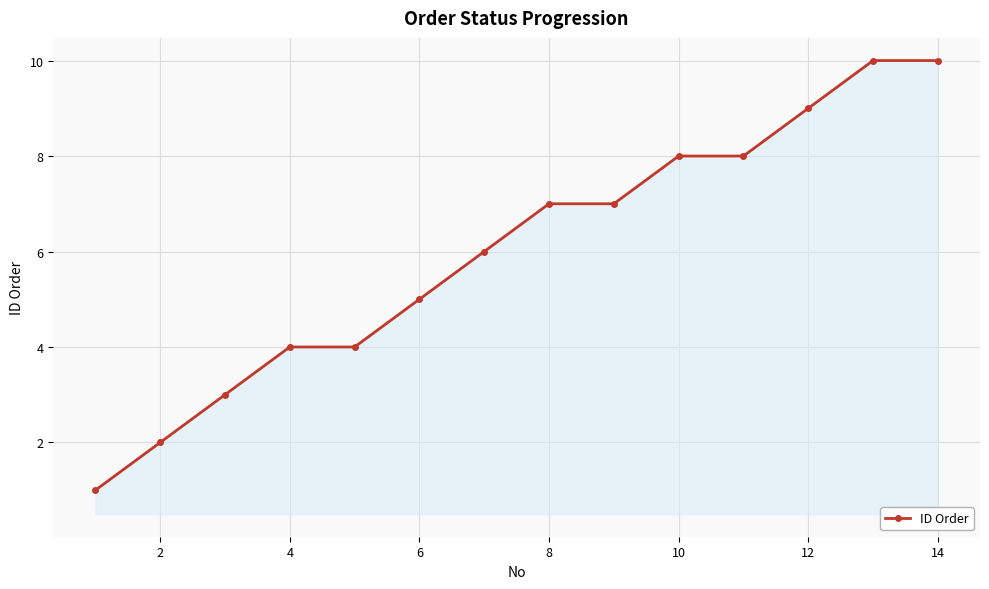

What is the difference between the maximum and minimum values?

9